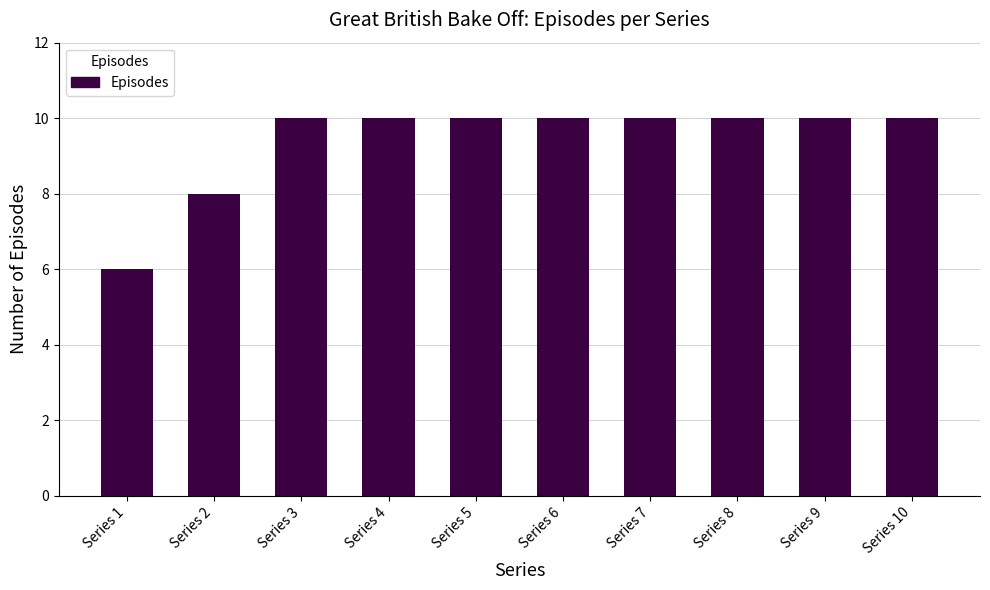

What is the value of the 3rd bar from the left?

10